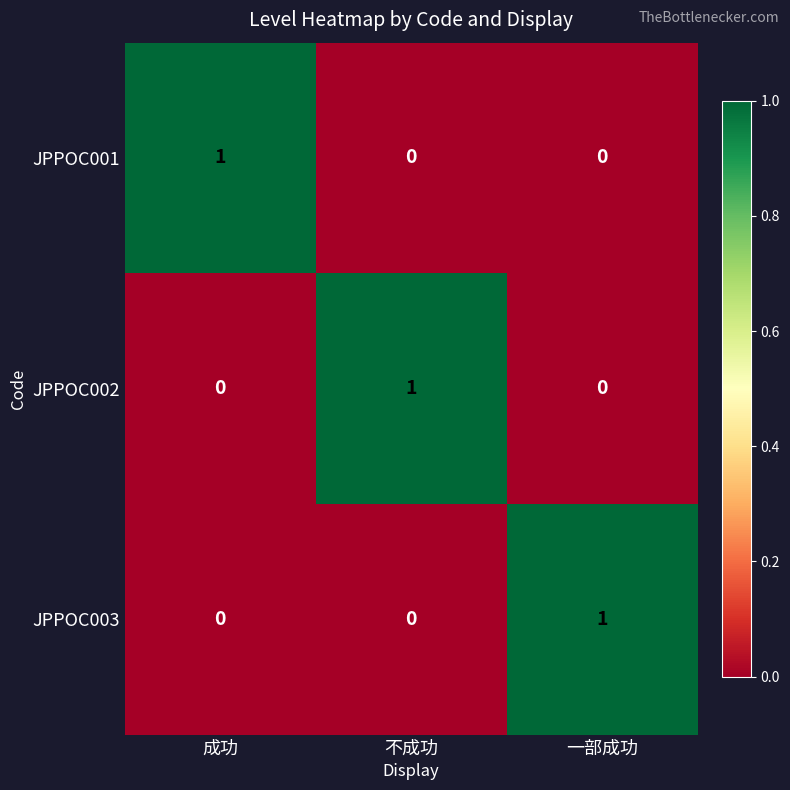

How many positive values does the JPPOC002 series have?

1